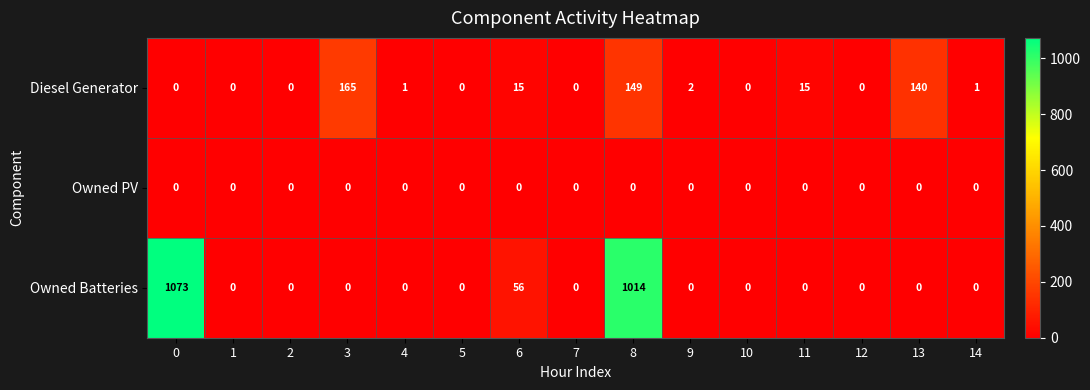

What is the total value across all series at 11?

15